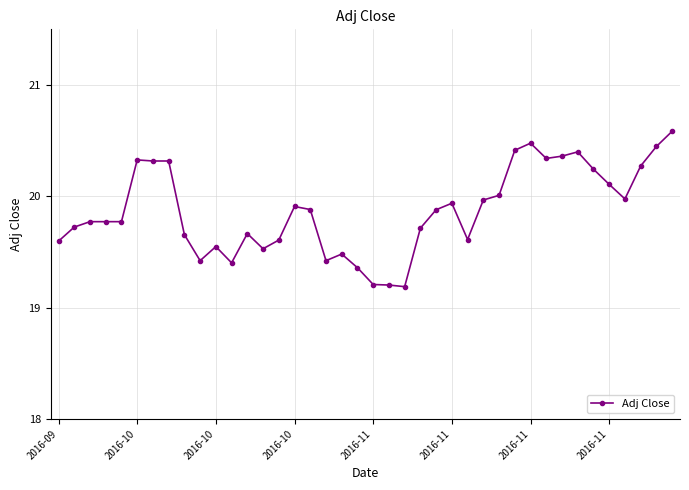

True or false: the data has more than 2 interior local peaks.

True